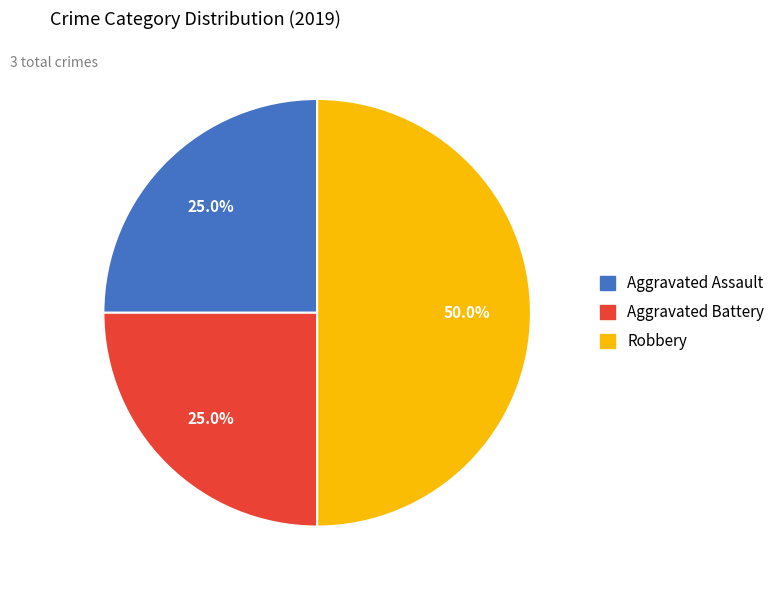

To the nearest percent, what is the average slice percentage?

33%